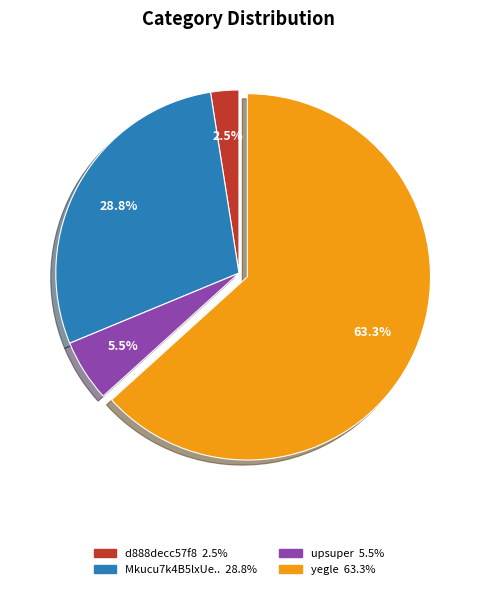

Does any single category account for the majority?

Yes